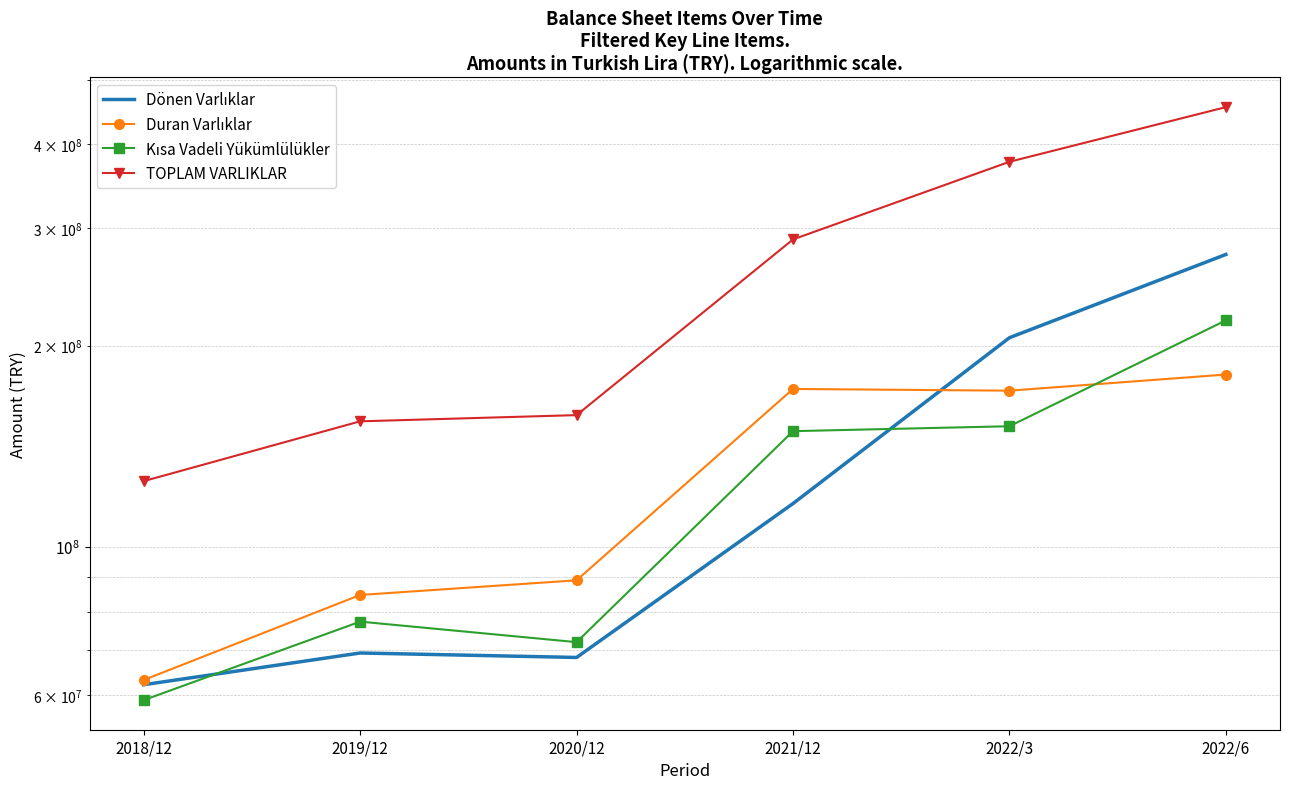

What is the approximate value of Duran Varlıklar at 2020/12, to the nearest 50?

89078350